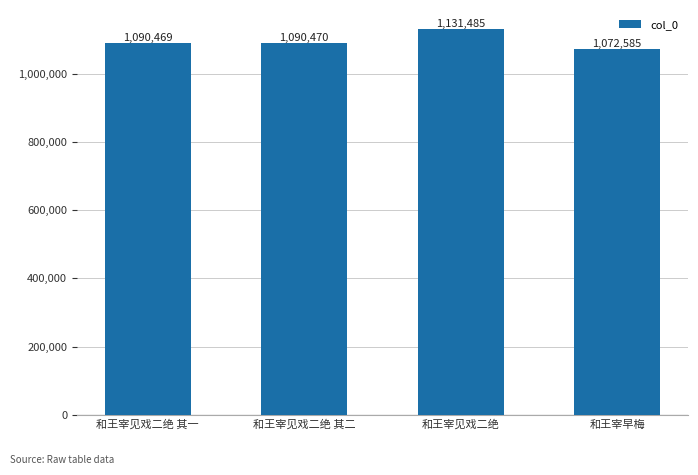

What is the value of the 4th bar from the left?

1072585